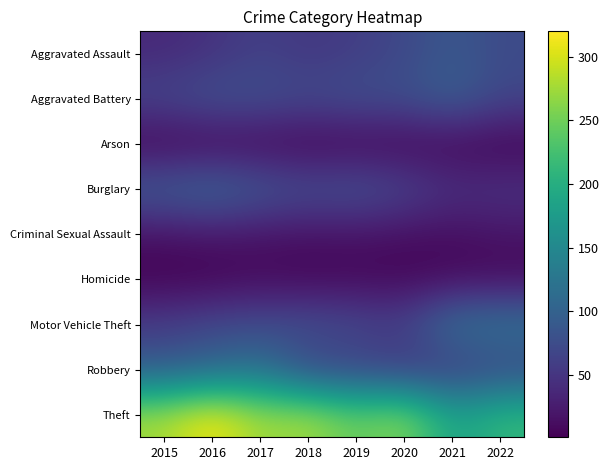

What is the smallest value displayed?

1